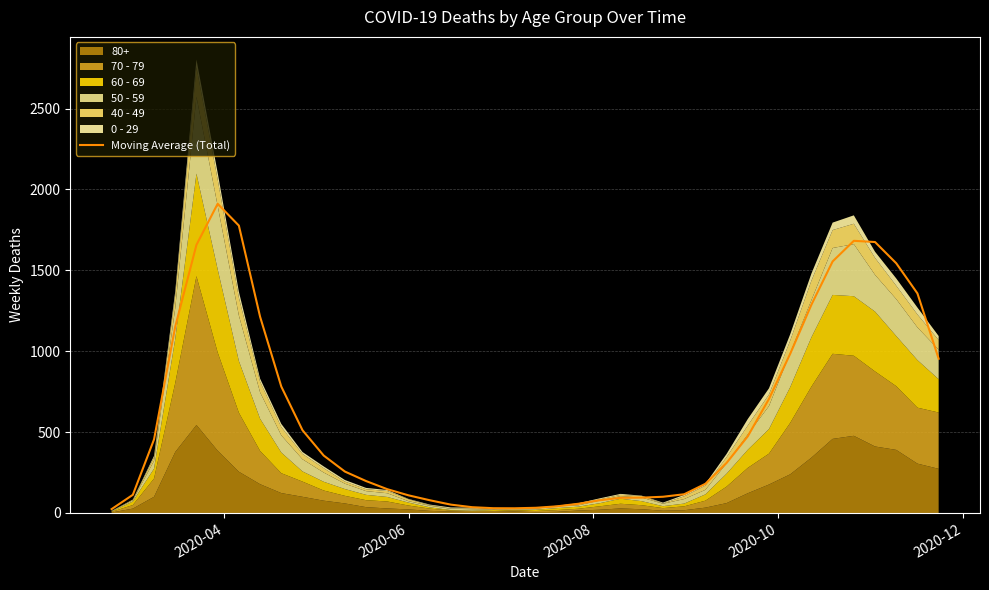

True or false: there are more than 2 points higher than both neighbors.

False